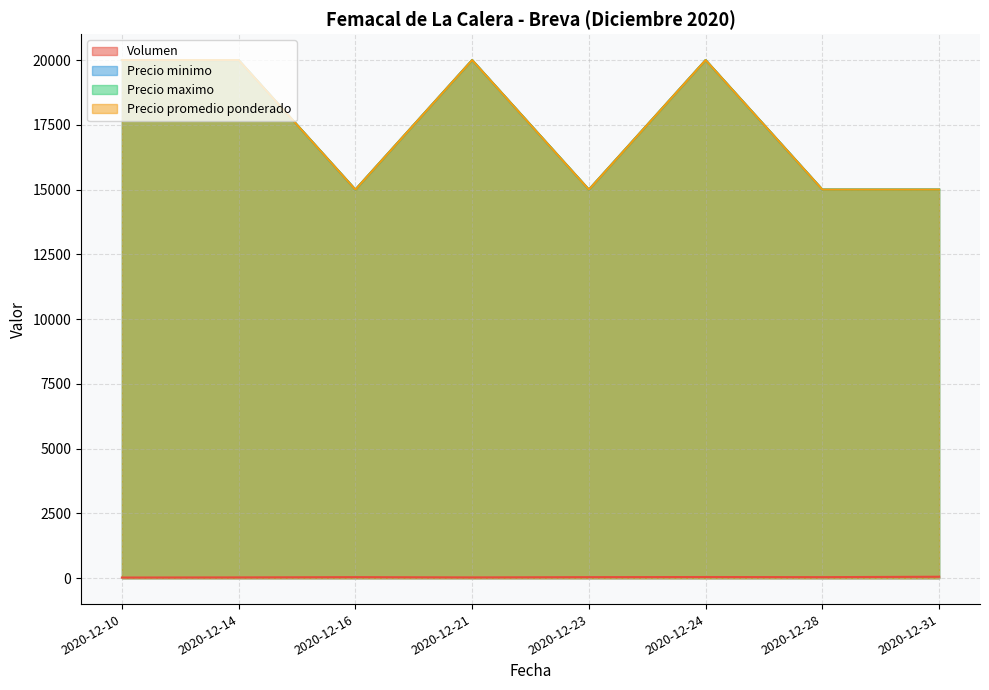

True or false: Precio minimo and Precio promedio ponderado cross at least once.

False